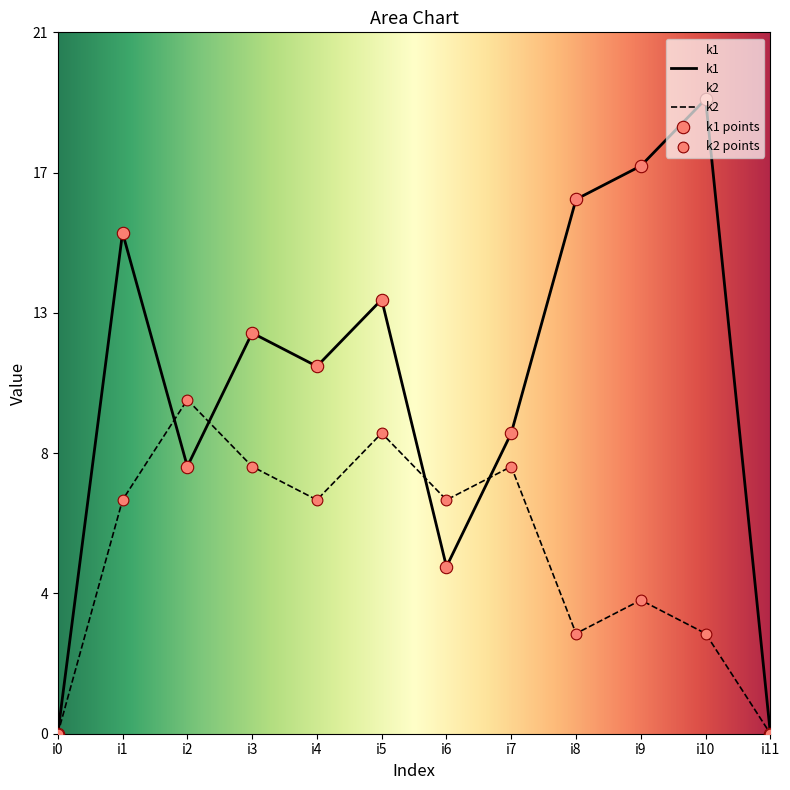

Is the value of k2 at i8 greater than the value of k1 points at i0?

Yes